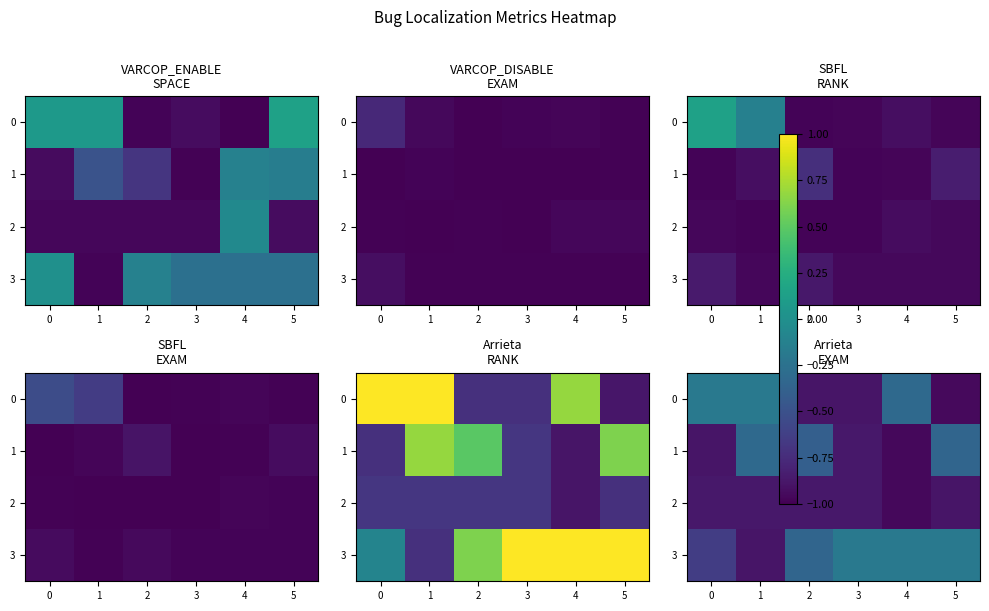

Which category has the lowest value across all series?

4